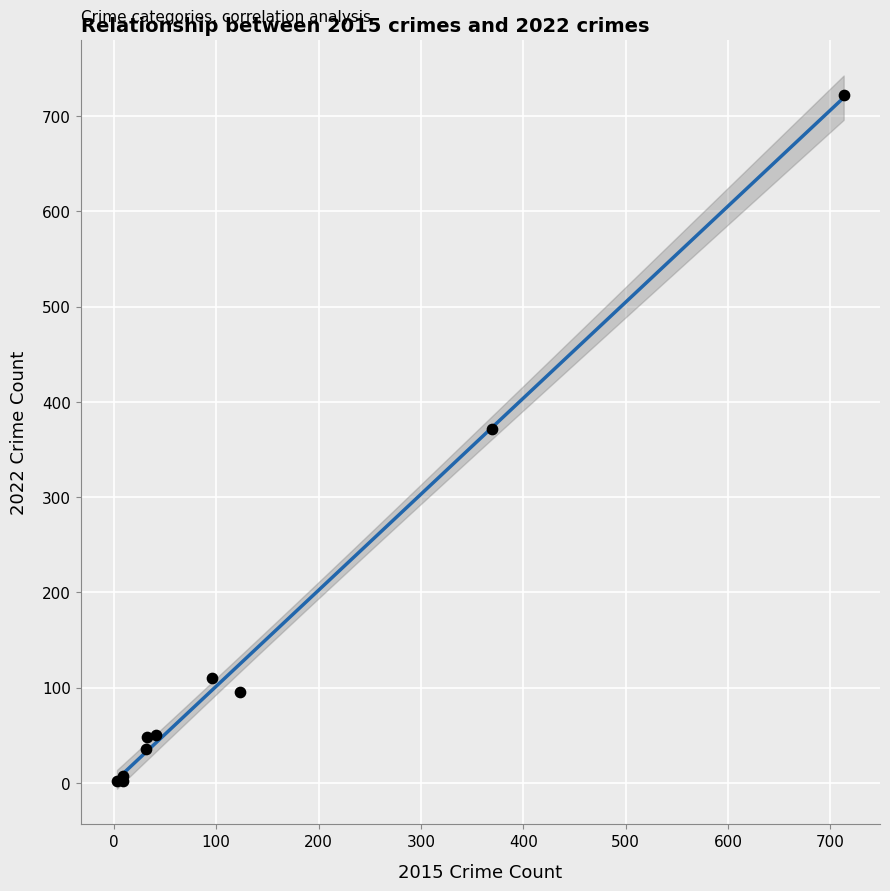

What Y value in the scatter plot is closest to 362?

372